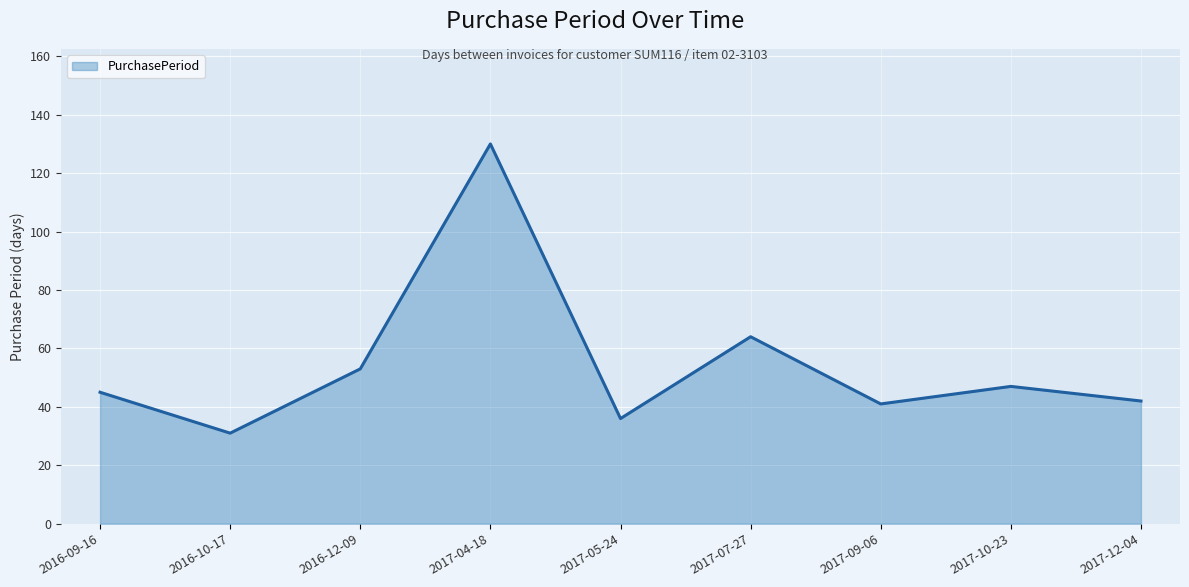

Is it true that the value at 2016-12-09 is 71?

False